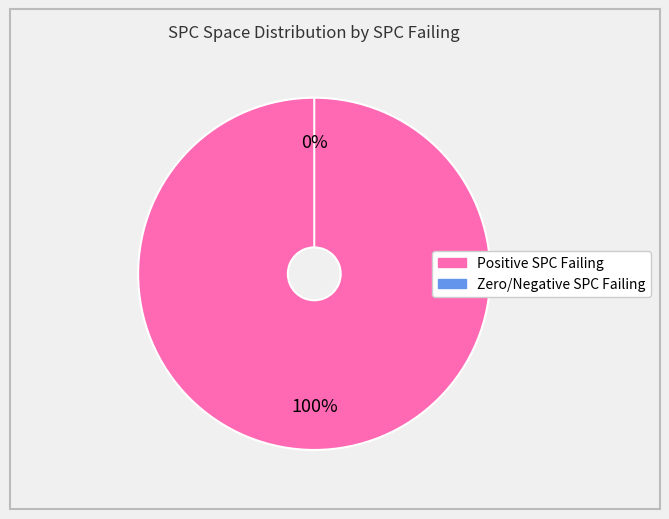

True or false: 7 accounts for 1% of the total.

False